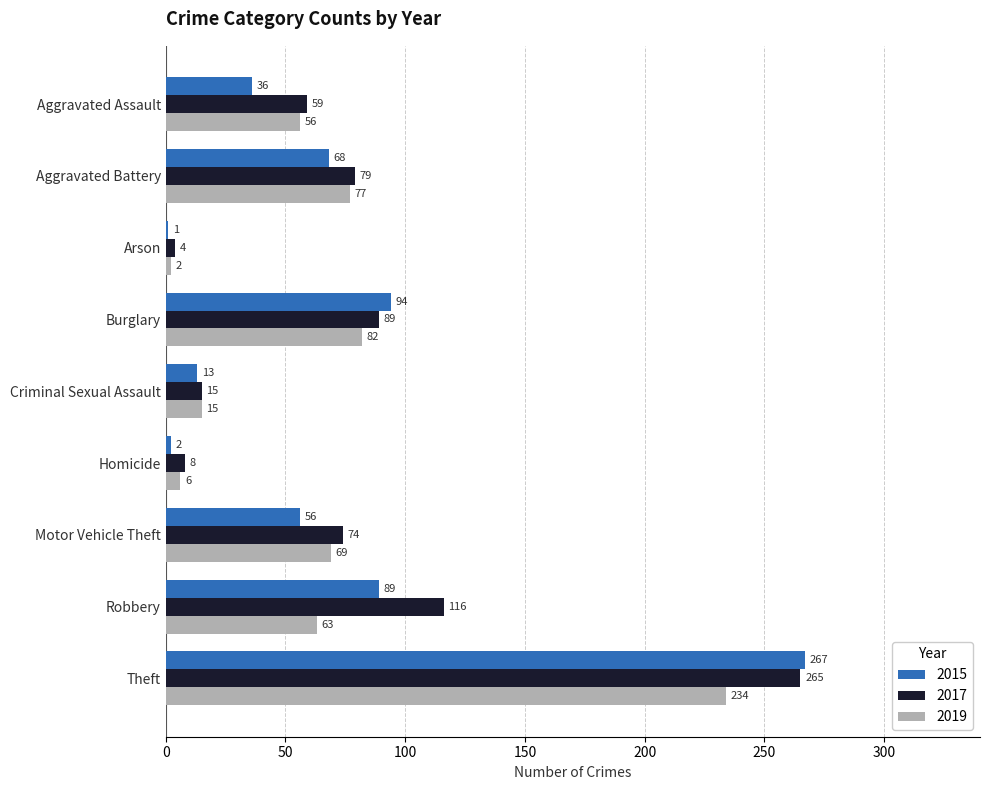

At which category does the chart reach its peak across all series?

Theft